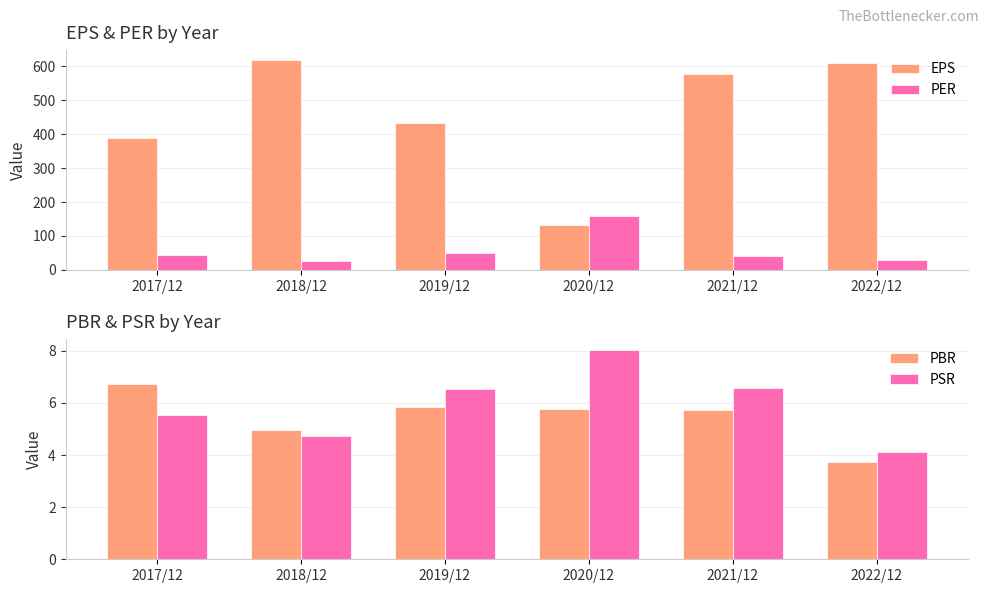

Where does the PBR series first go above 5?

2017/12